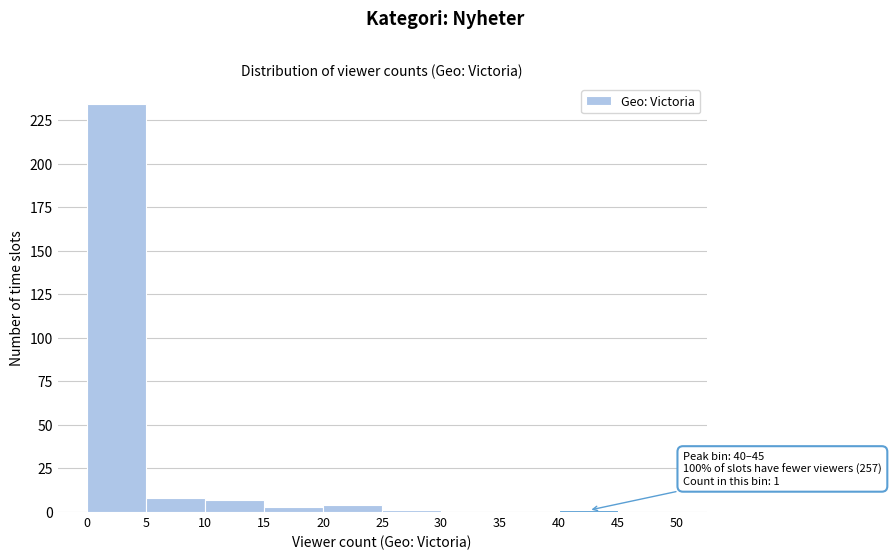

Over which range of the x-axis is the bar tallest?

0 to 5